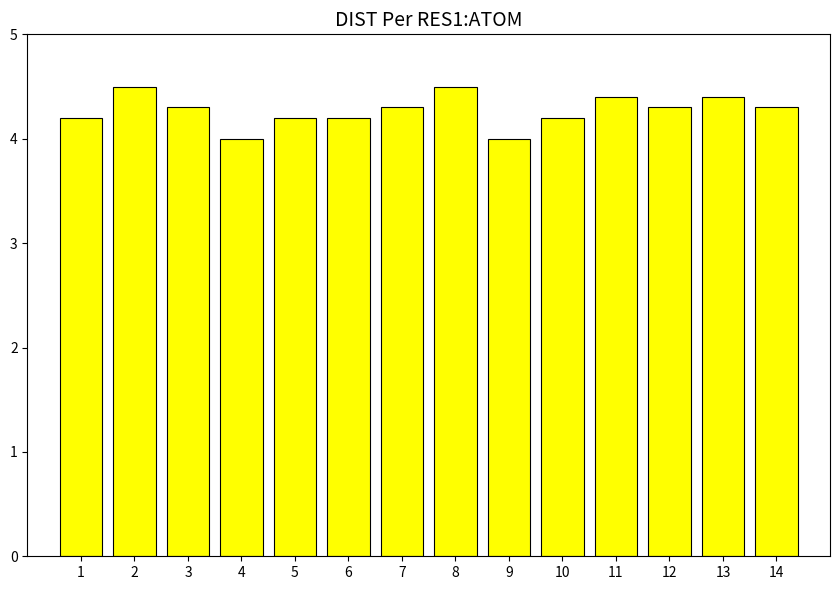

Reading left to right, transcribe all the data shown in this chart.

4.2	4.5	4.3	4.0	4.2	4.2	4.3	4.5	4.0	4.2	4.4	4.3	4.4	4.3